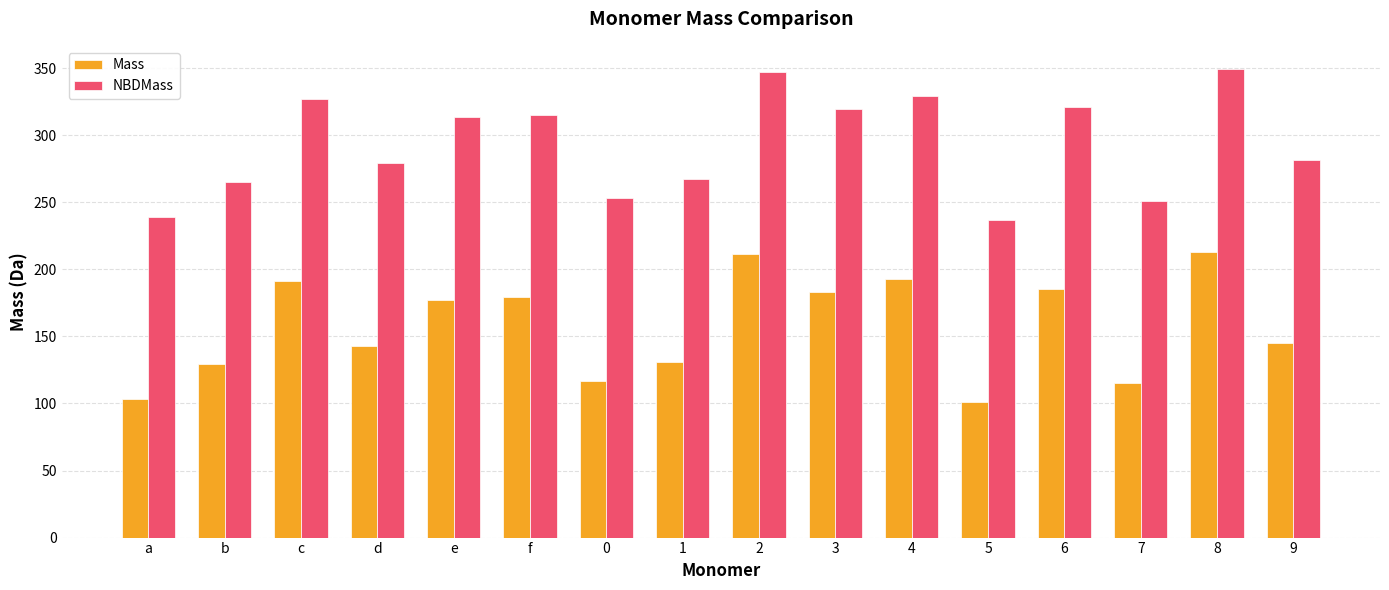

What is the sum of the NBDMass values at 6 and 7?

572.4